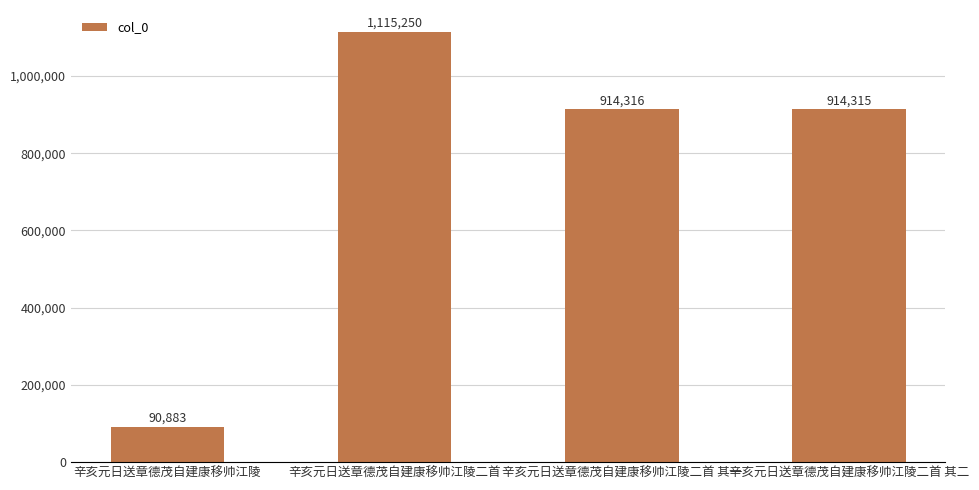

The value at 辛亥元日送章德茂自建康移帅江陵 is 29675. True or false?

False